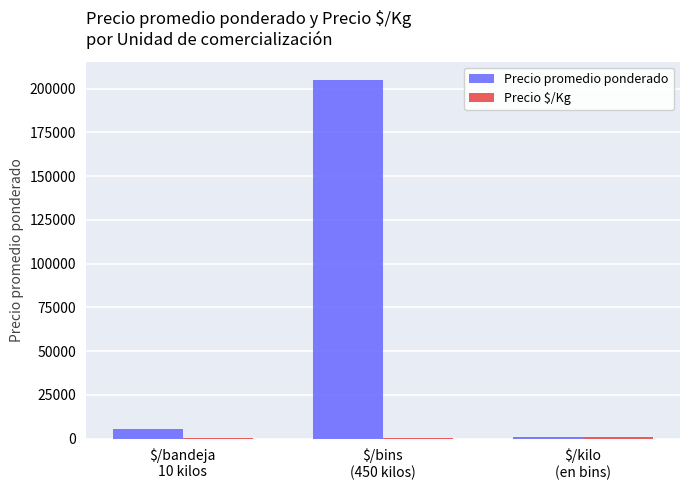

Are the bars horizontal?

No